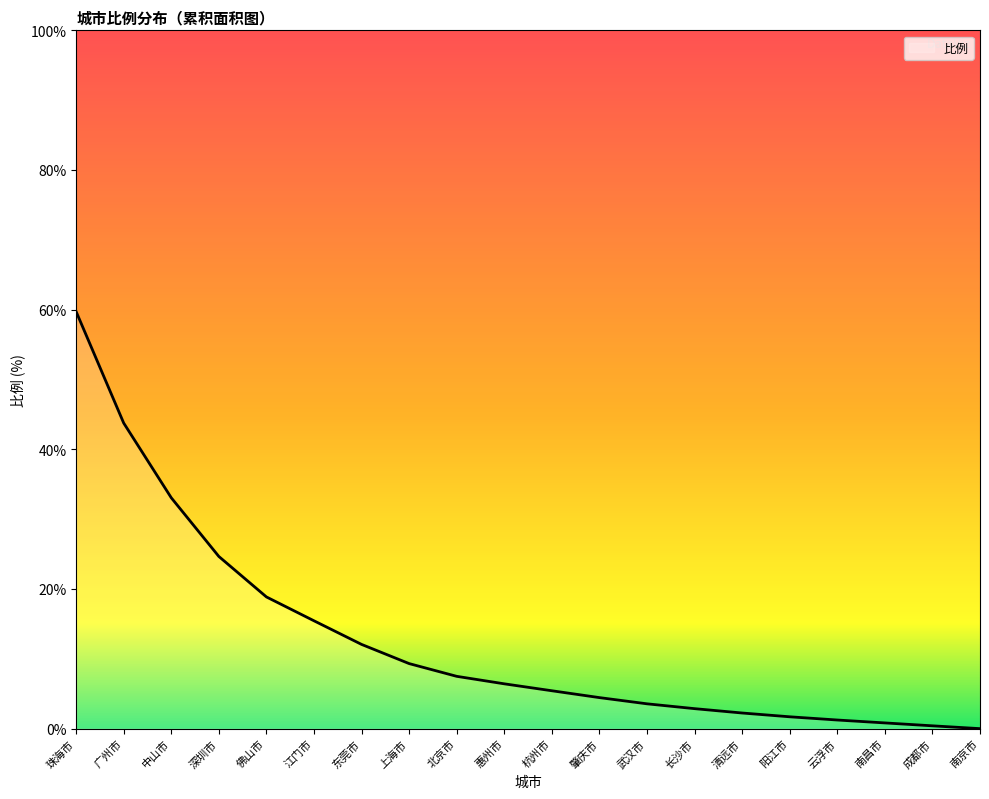

What is the difference between the maximum and minimum values?

59.7